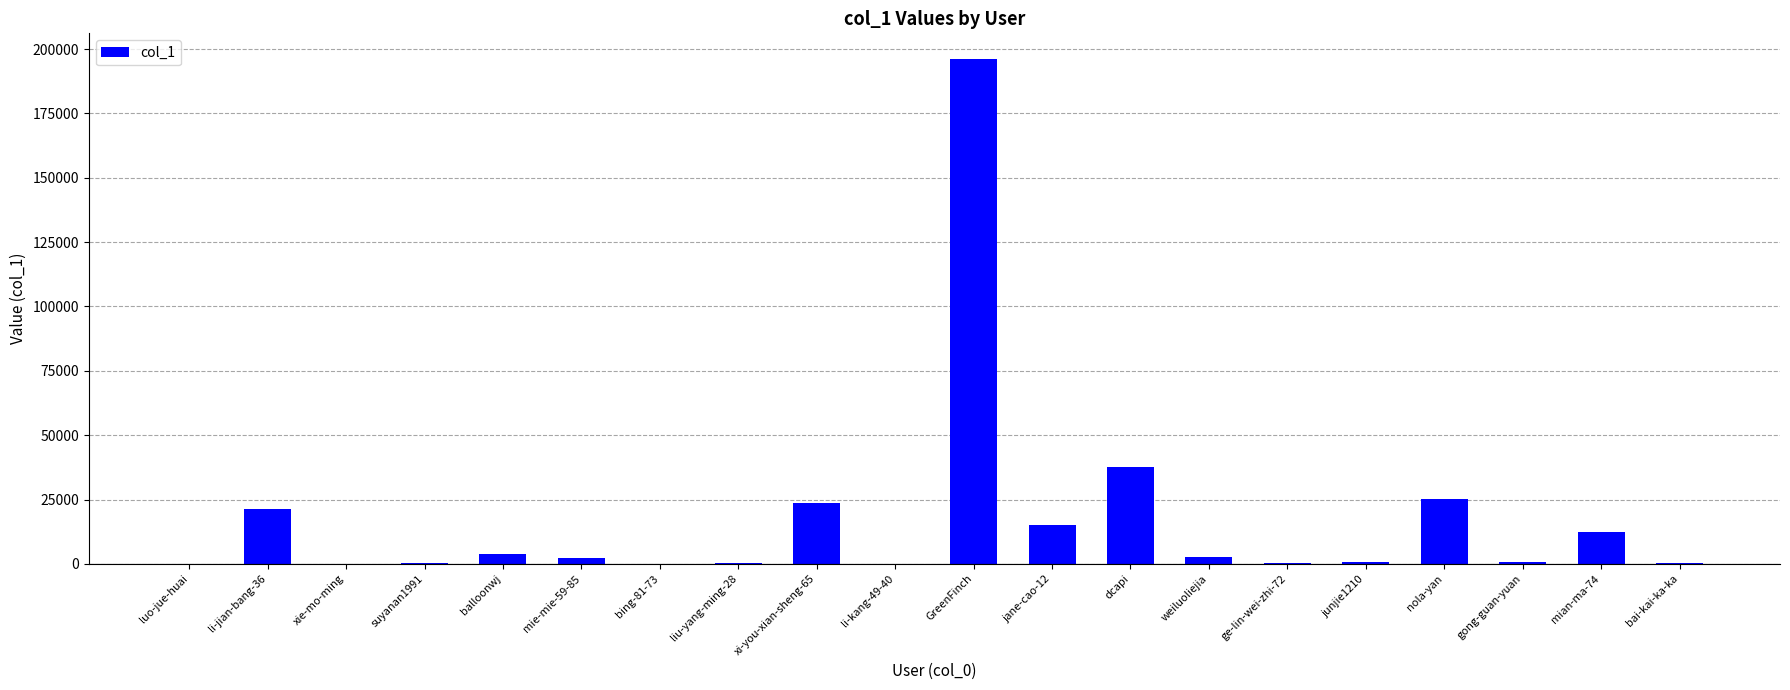

Where is the data nearest to the value 98168?

dcapi